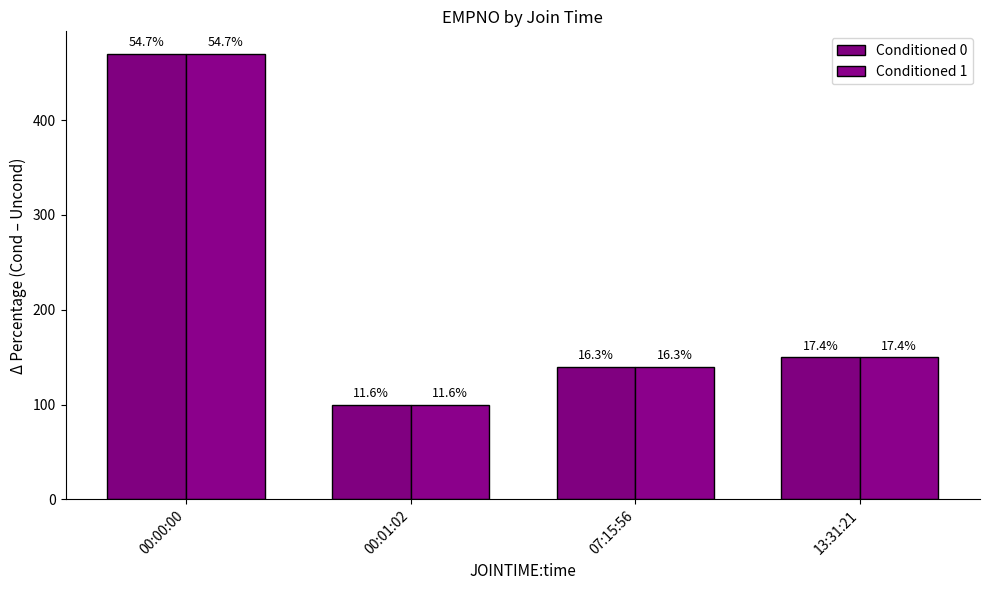

How many groups of bars are there?

4